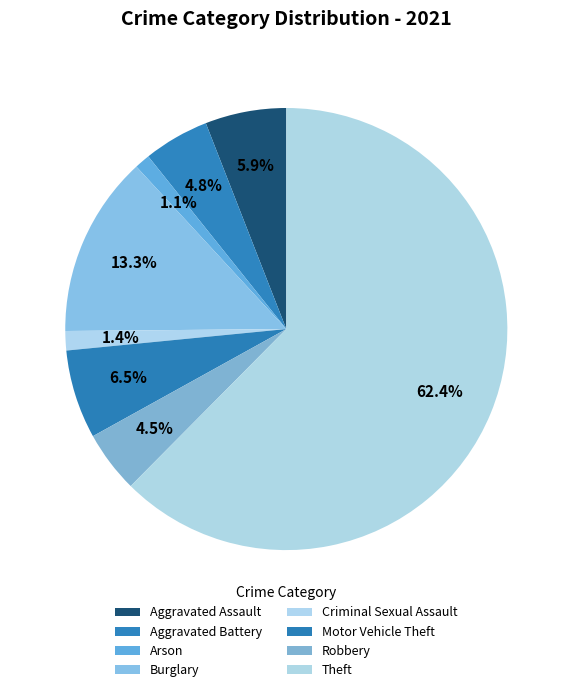

Is the sum of Arson and Motor Vehicle Theft greater than half?

No